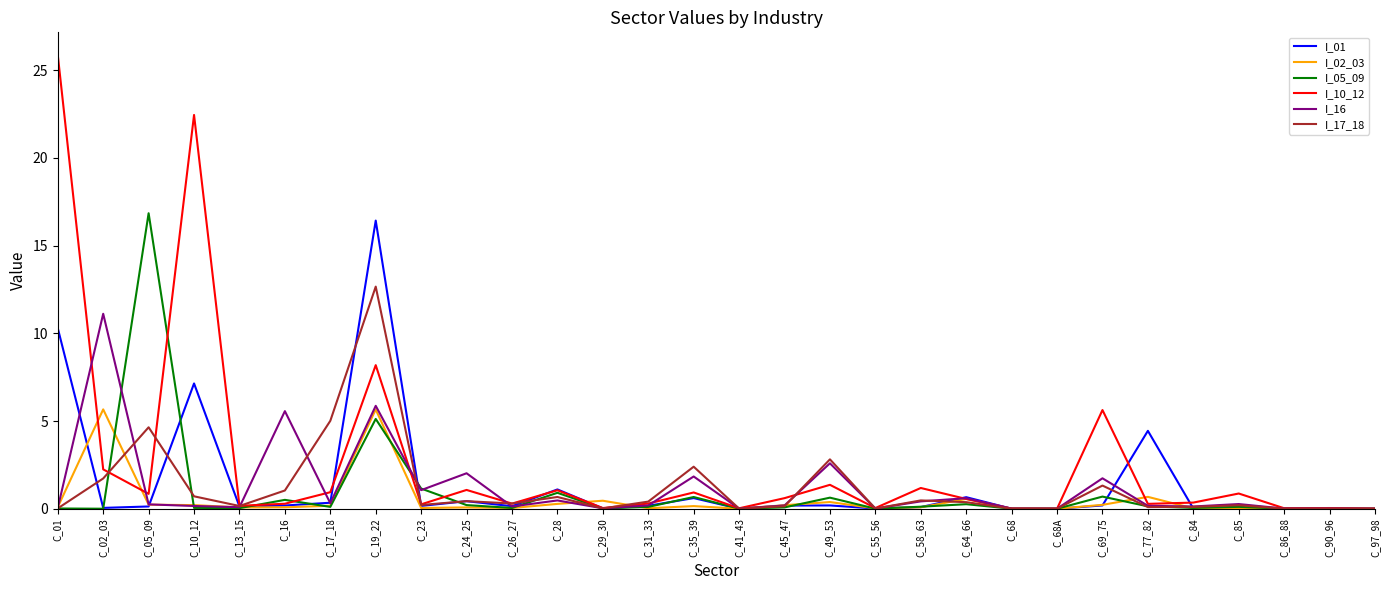

What is the difference between the I_05_09 values at C_86_88 and C_69_75?

0.7